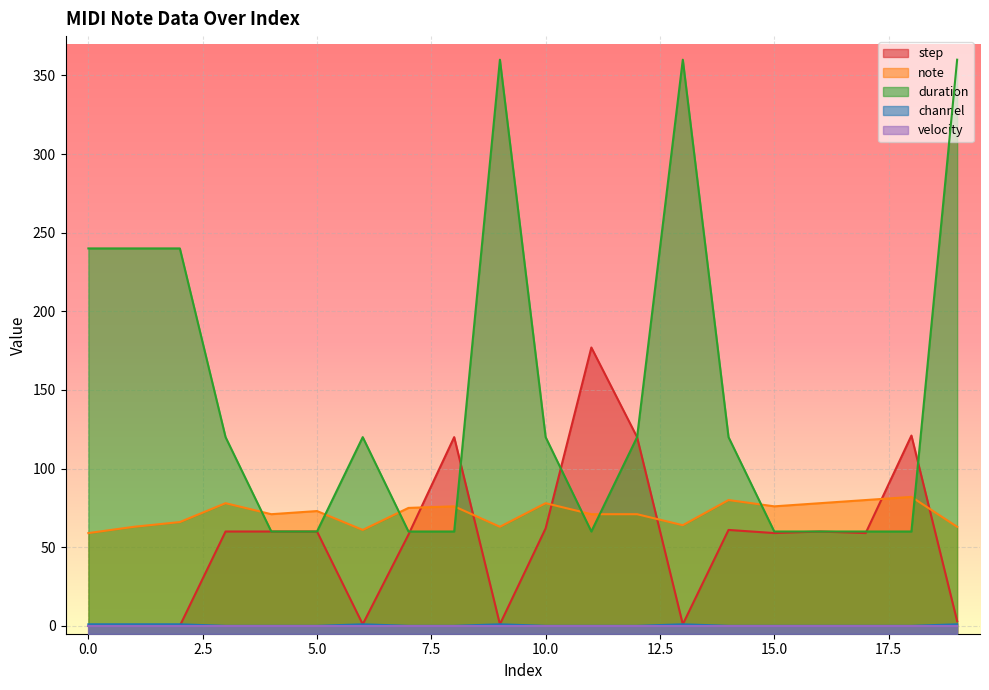

True or false: note has a value of 27 at 11.

False